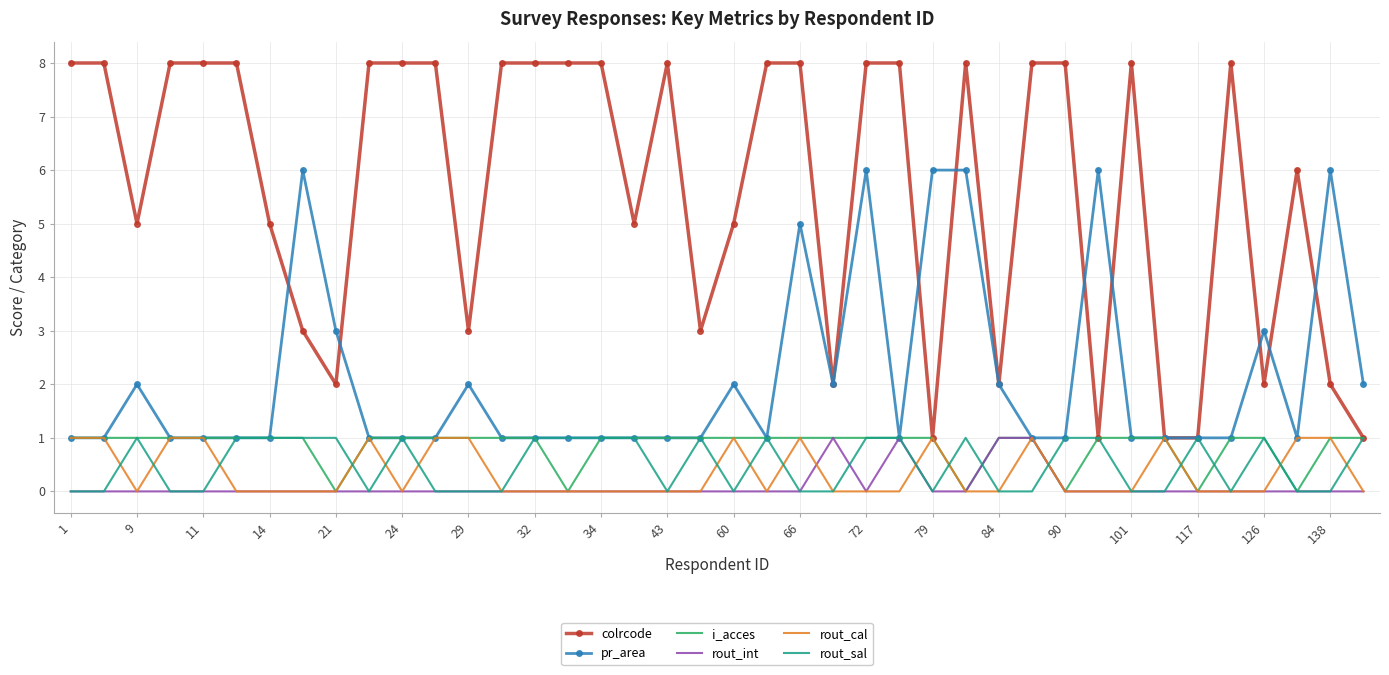

Which series has the largest total across all categories?

colrcode